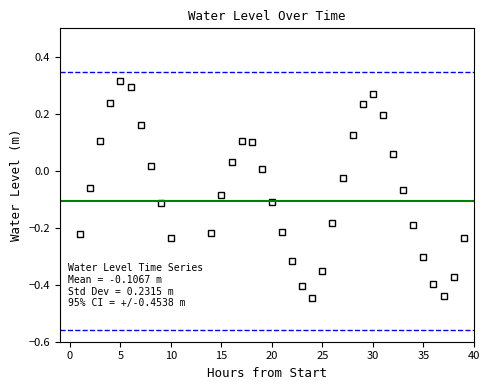

What is the change in value from 16 to 33?

-0.1